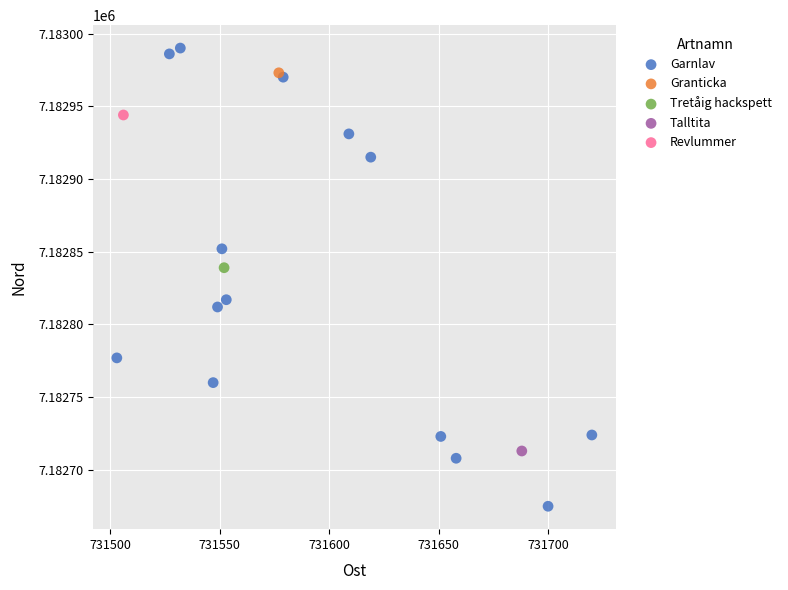

What are all the series names shown in the legend?

Garnlav, Granticka, Tretåig hackspett, Talltita, Revlummer